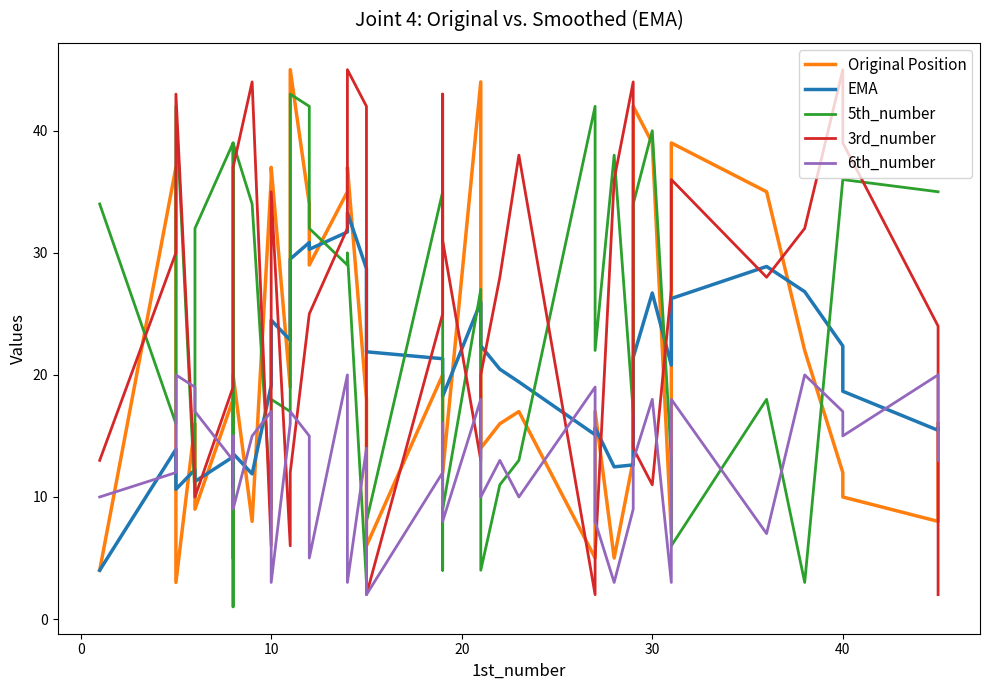

Reading left to right, extract all data points from this chart.

Original Position: 4.0	37.0	3.0	16.0	9.0	18.0	5.0	20.0	8.0	36.0	37.0	19.0	45.0	34.0	29.0	35.0	37.0	18.0	6.0	20.0	20.0	12.0	44.0	14.0	16.0	17.0	5.0	17.0	5.0	13.0	42.0	39.0	7.0	39.0	35.0	22.0	12.0	10.0	8.0	16.0
EMA: 4.0	13.9	10.6	12.2	11.3	13.3	10.8	13.6	11.9	19.1	24.5	22.8	29.5	30.8	30.3	31.7	33.3	28.7	21.9	21.3	20.9	18.2	26.0	22.4	20.5	19.4	15.1	15.7	12.5	12.6	21.4	26.7	20.8	26.3	28.9	26.8	22.4	18.7	15.5	15.6
5th_number: 34.0	16.0	42.0	10.0	32.0	39.0	1.0	39.0	34.0	9.0	18.0	17.0	43.0	42.0	32.0	29.0	30.0	3.0	8.0	35.0	4.0	9.0	27.0	4.0	11.0	13.0	42.0	22.0	38.0	17.0	34.0	40.0	13.0	6.0	18.0	3.0	36.0	36.0	35.0	35.0
3rd_number: 13.0	30.0	43.0	11.0	10.0	19.0	22.0	37.0	44.0	6.0	35.0	6.0	12.0	25.0	25.0	32.0	45.0	42.0	2.0	25.0	43.0	31.0	13.0	20.0	28.0	38.0	2.0	5.0	36.0	44.0	14.0	11.0	27.0	36.0	28.0	32.0	45.0	39.0	24.0	2.0
6th_number: 10.0	12.0	20.0	19.0	17.0	13.0	15.0	9.0	15.0	17.0	3.0	16.0	17.0	15.0	5.0	20.0	3.0	14.0	2.0	12.0	16.0	8.0	18.0	10.0	13.0	10.0	19.0	8.0	3.0	9.0	13.0	18.0	3.0	18.0	7.0	20.0	17.0	15.0	20.0	13.0